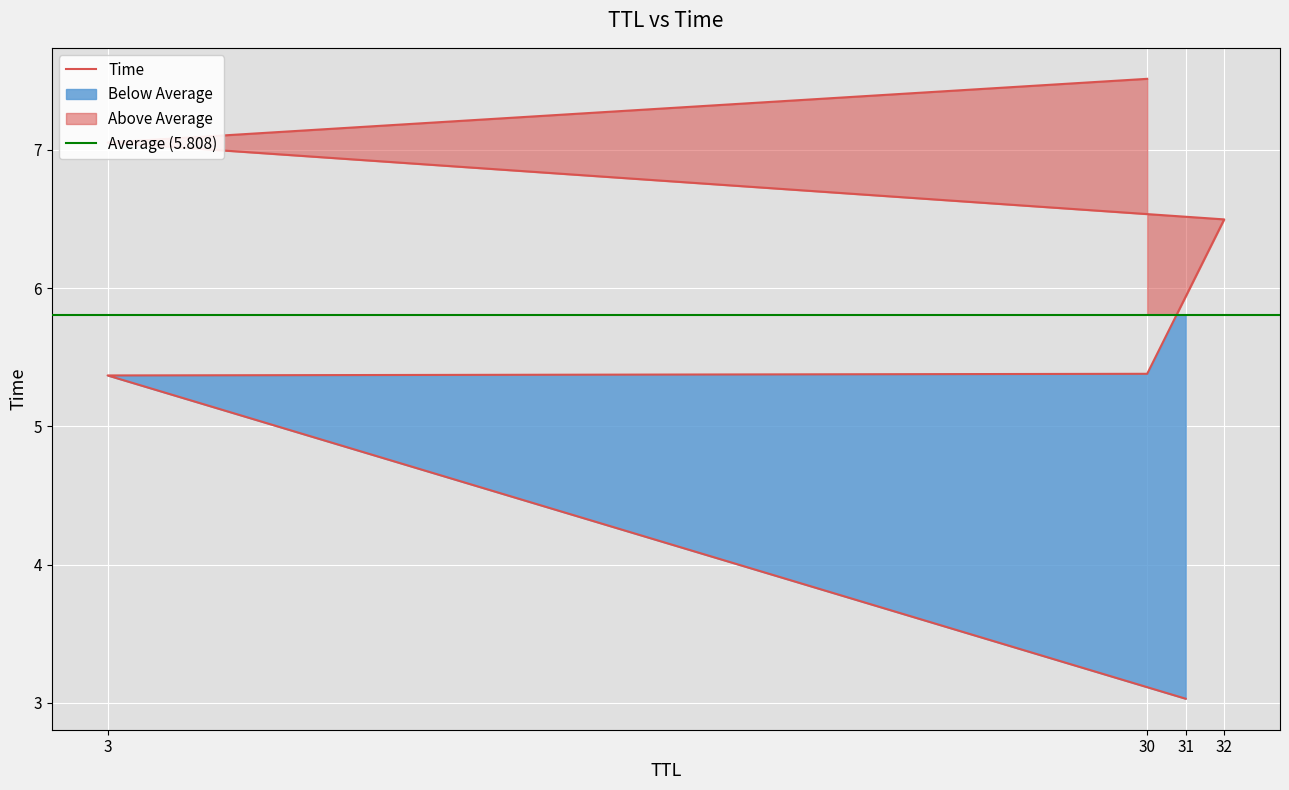

The value at 30 is 7.5. True or false?

True